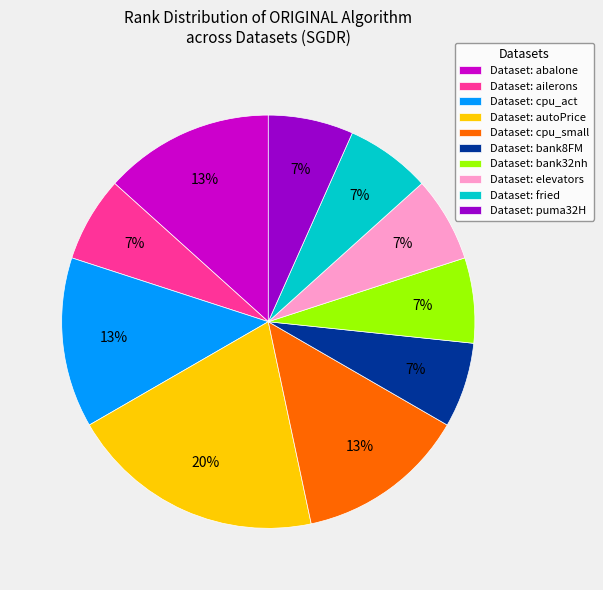

Approximately how many times larger is the value at Dataset: elevators compared to Dataset: bank32nh?

1.0